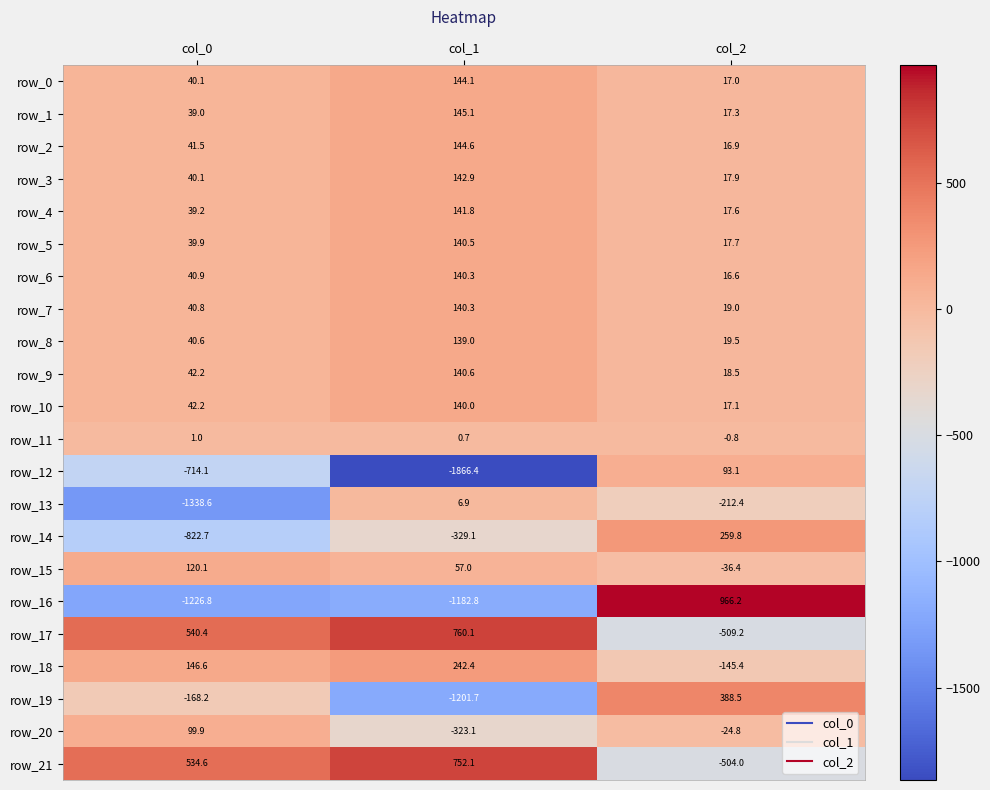

Where is row_21 nearest to the value 124?

col_0